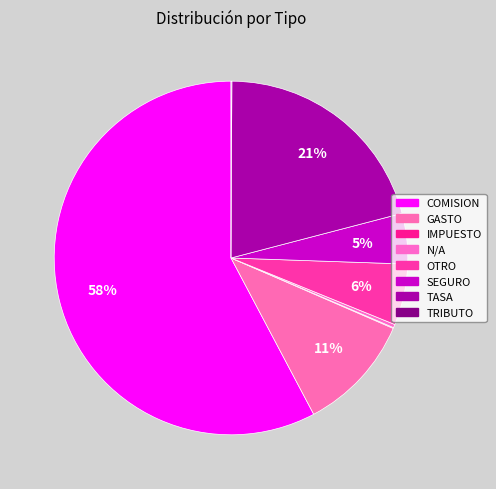

Rank the categories by value from lowest to highest.

IMPUESTO, TRIBUTO, N/A, SEGURO, OTRO, GASTO, TASA, COMISION